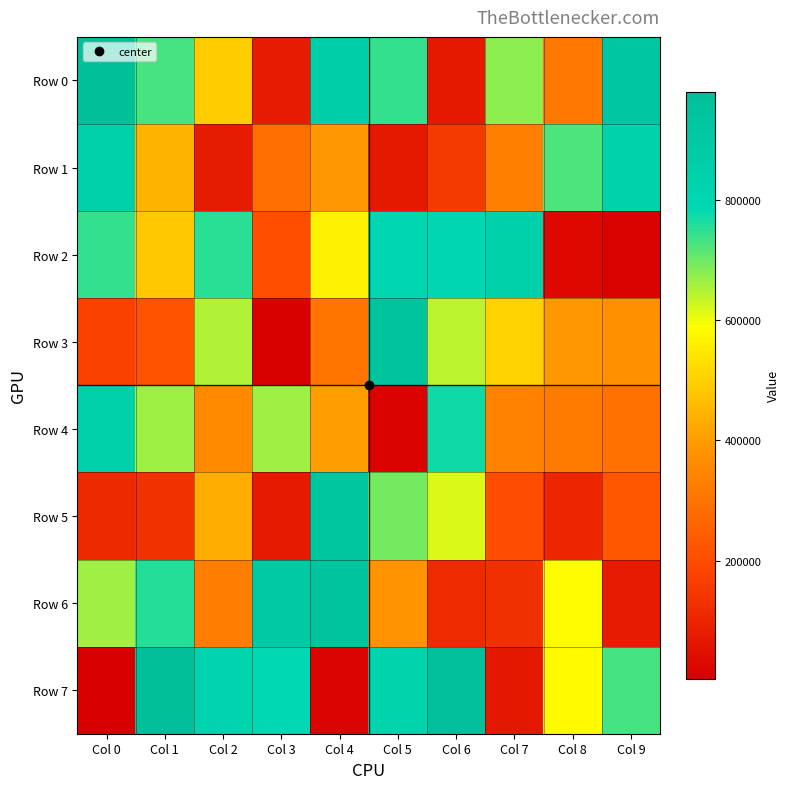

At how many categories does at least one series exceed 28441?

10